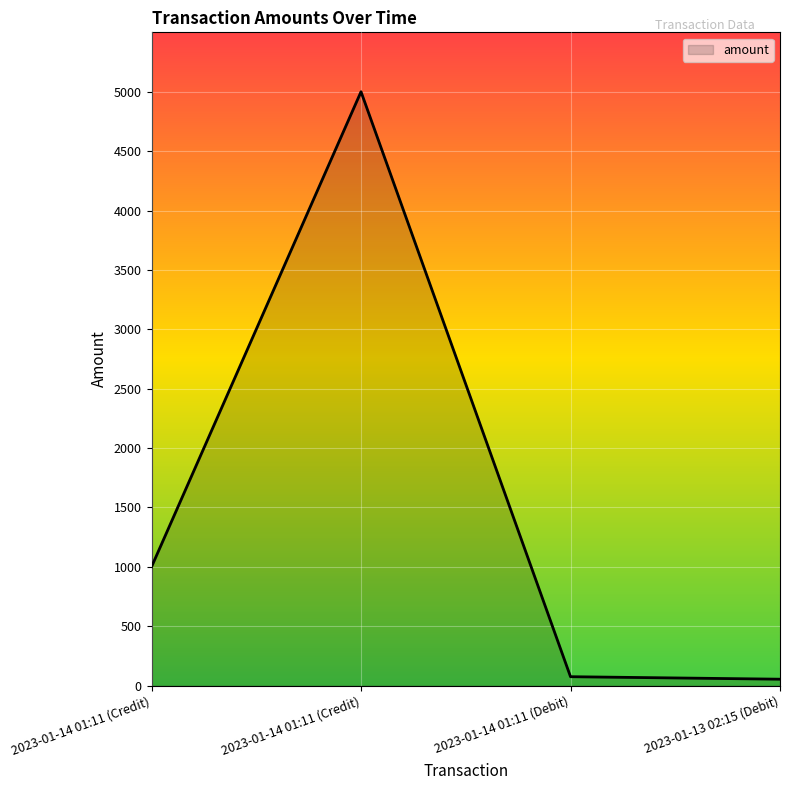

Where is the first local maximum?

2023-01-14 01:11 (Credit)